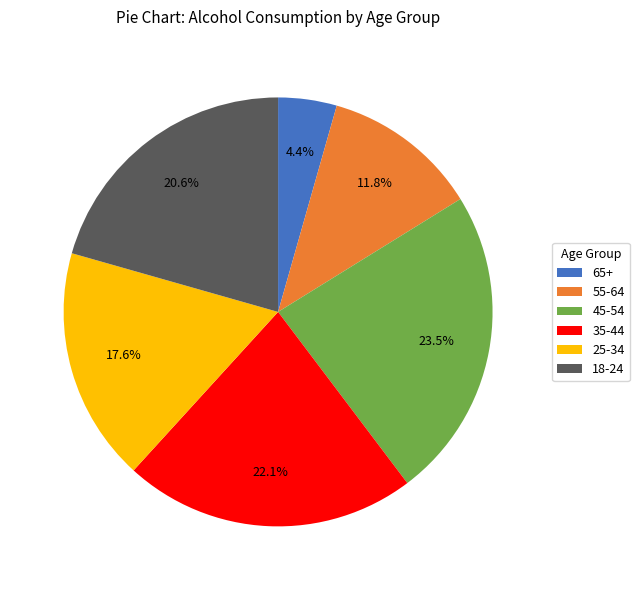

How much of the chart is everything except 55-64?

88.2%